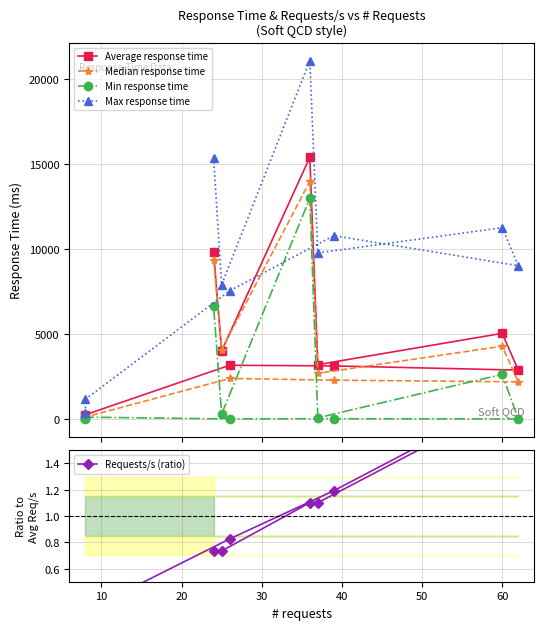

What is the total value across all series at 10?

1691.3